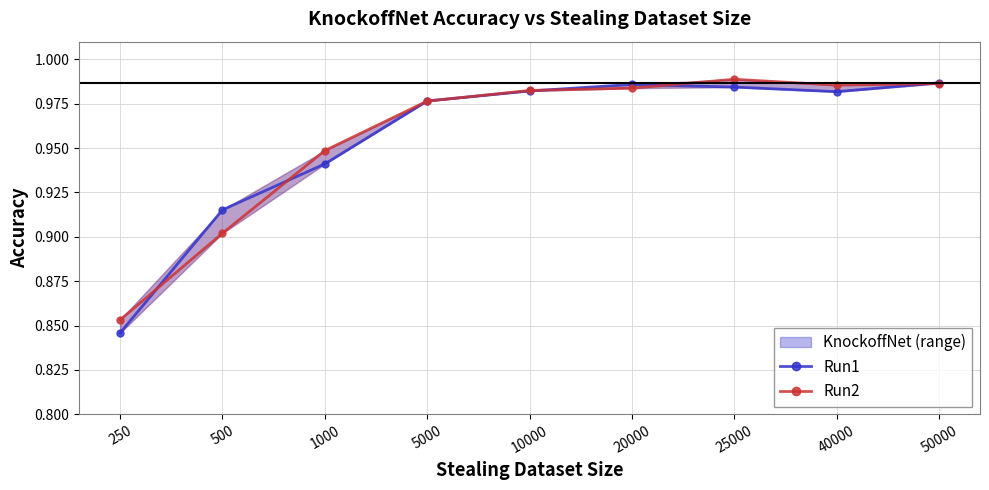

Reading left to right, extract all data points from this chart.

Run1: 0.8	0.9	0.9	1.0	1.0	1.0	1.0	1.0	1.0
Run2: 0.9	0.9	0.9	1.0	1.0	1.0	1.0	1.0	1.0